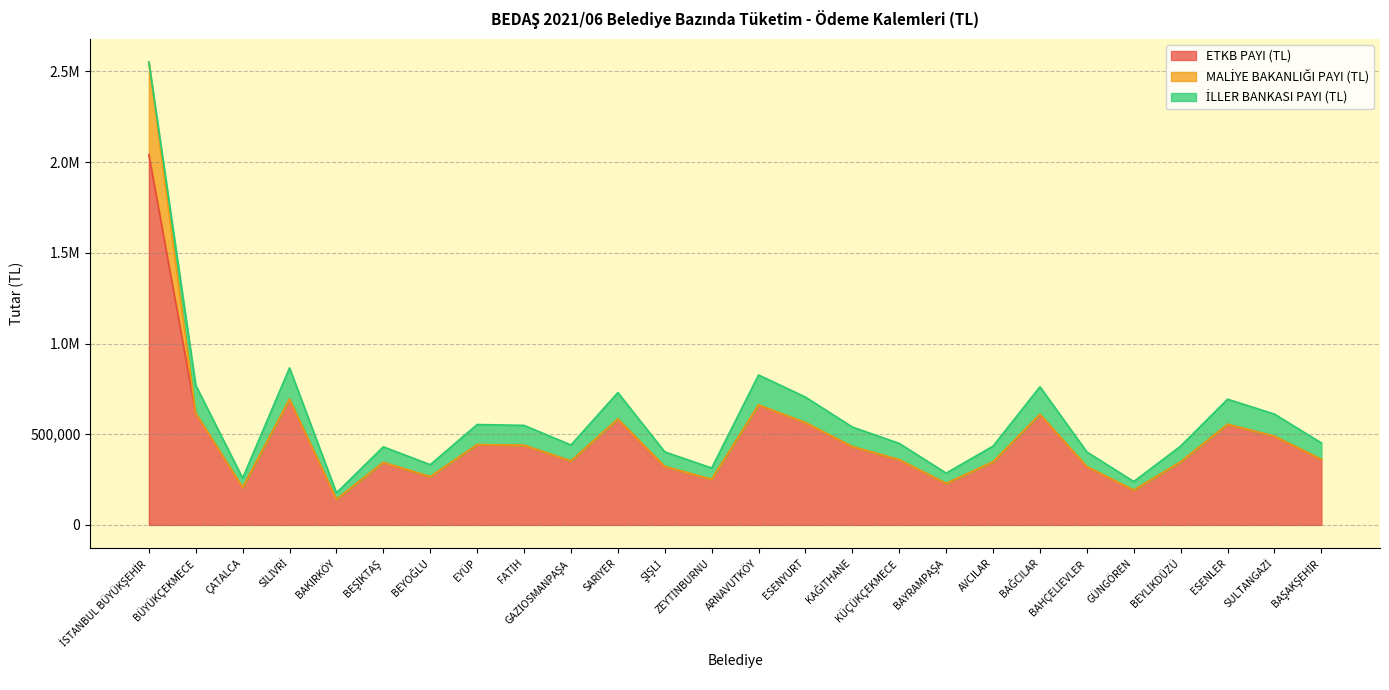

List the series in order of their overall mean, highest first.

ETKB PAYI (TL), İLLER BANKASI PAYI (TL), MALİYE BAKANLIĞI PAYI (TL)